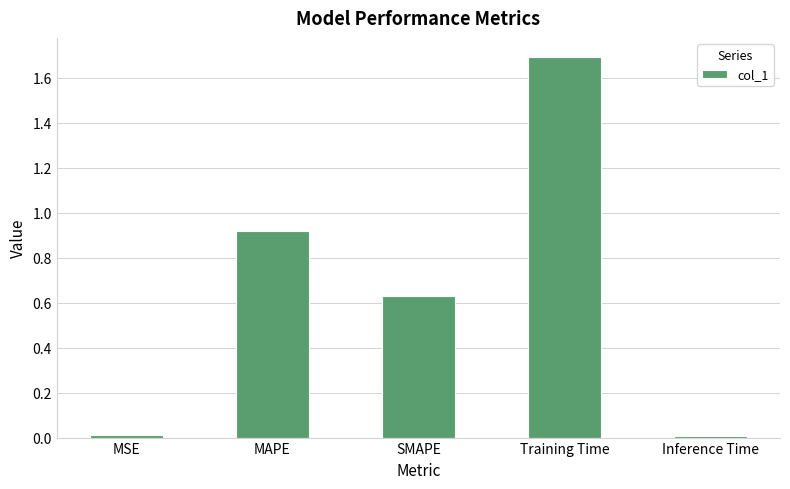

Is it true that the value at SMAPE is 0.4?

False